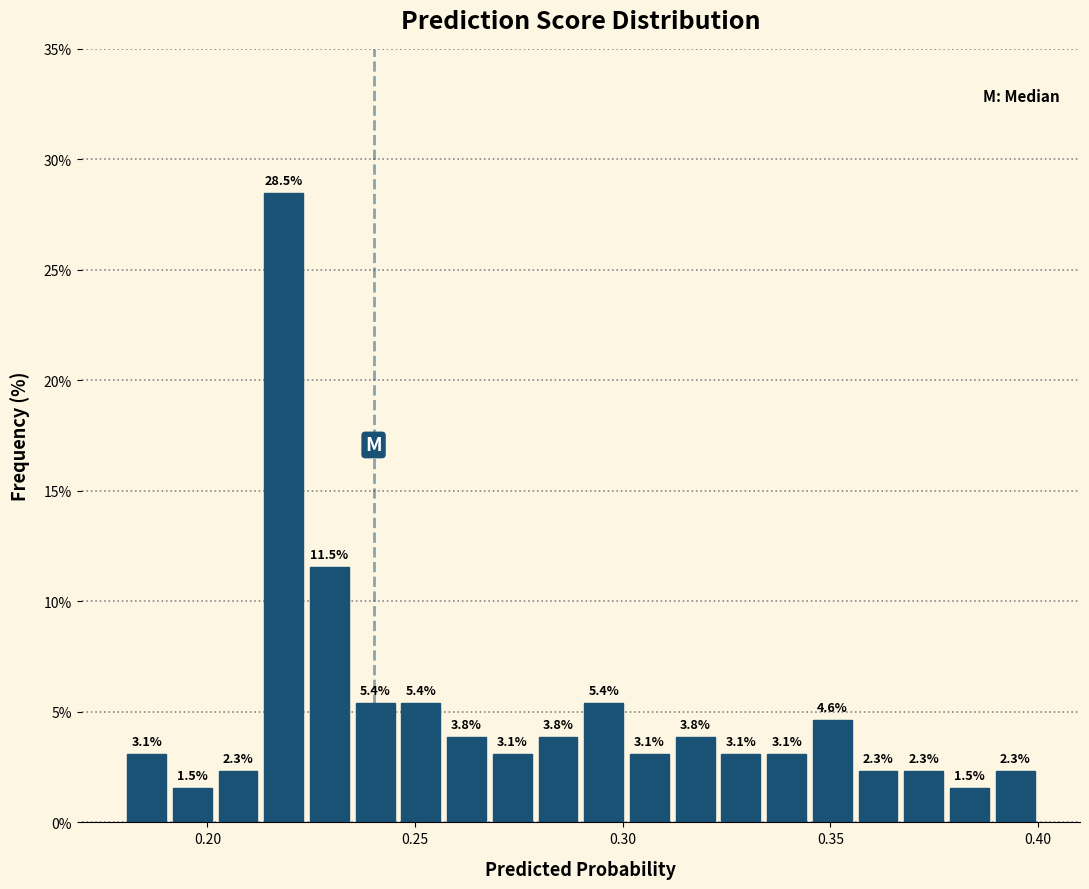

Read against the x-axis, roughly where is the centre of the tallest bar?

0.220